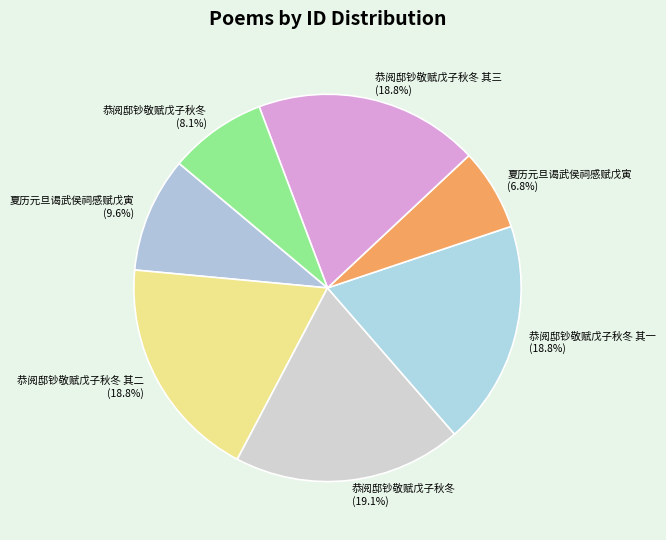

Which slice is the largest?

恭阅邸钞敬赋戊子秋冬